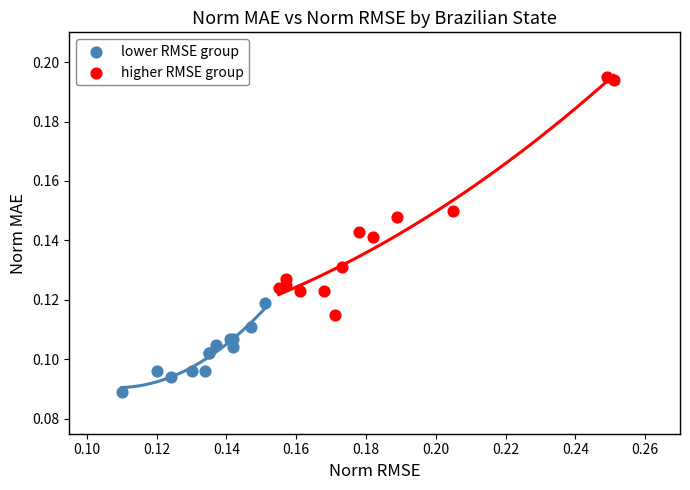

Which series reaches the maximum Y coordinate?

higher RMSE group